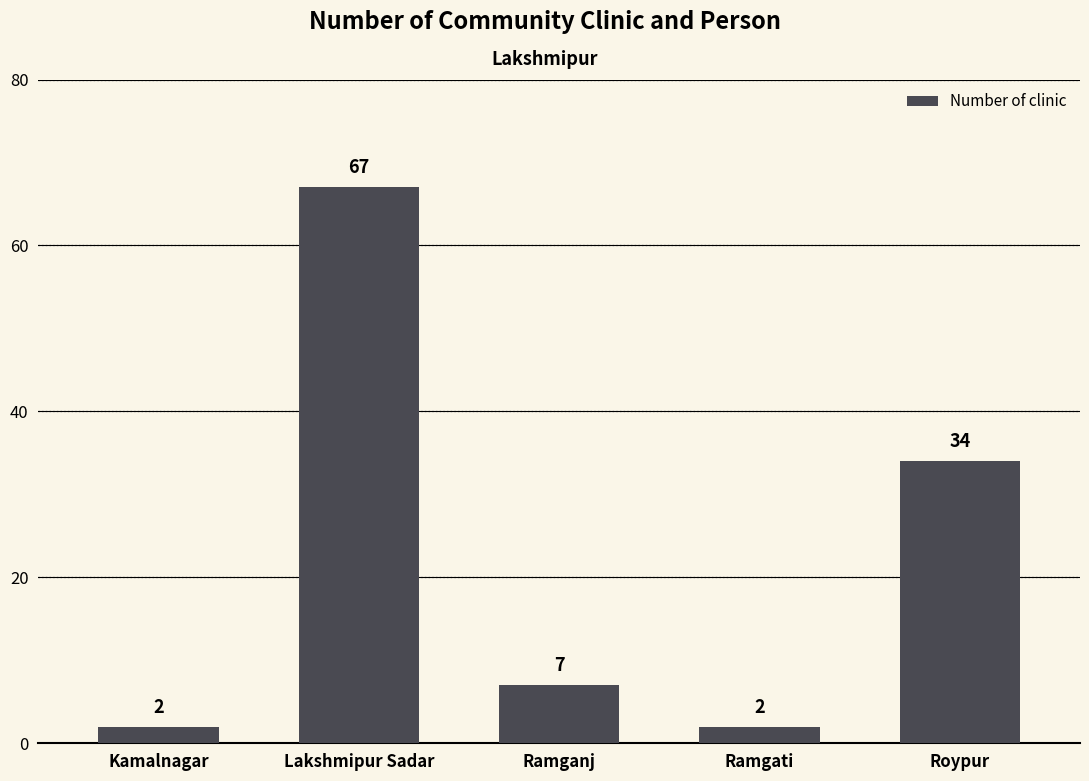

Which category has the highest value across all series?

Lakshmipur Sadar